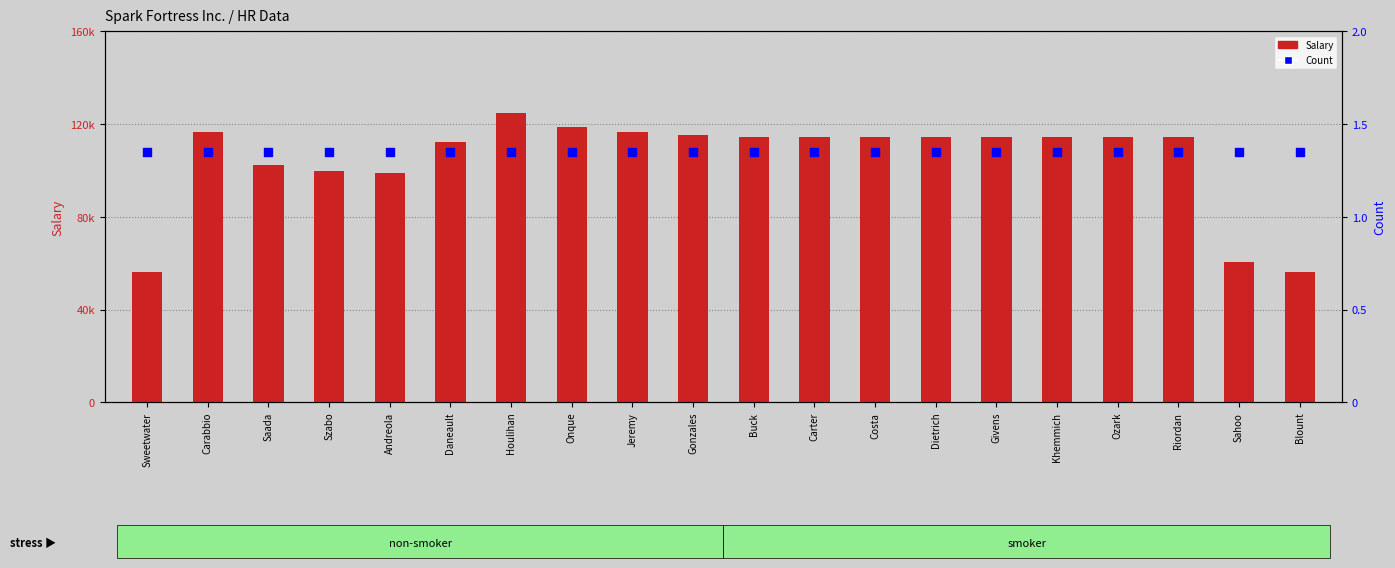

What are all the series names shown in the legend?

Salary, Count